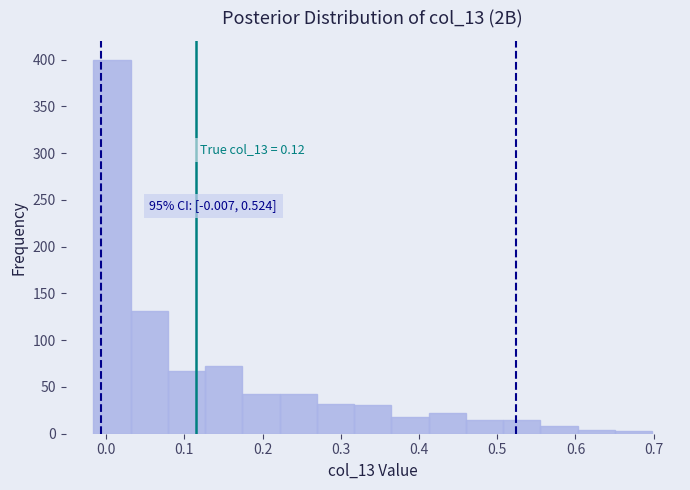

Which range on the x-axis has the tallest bar?

-0.02 to 0.03